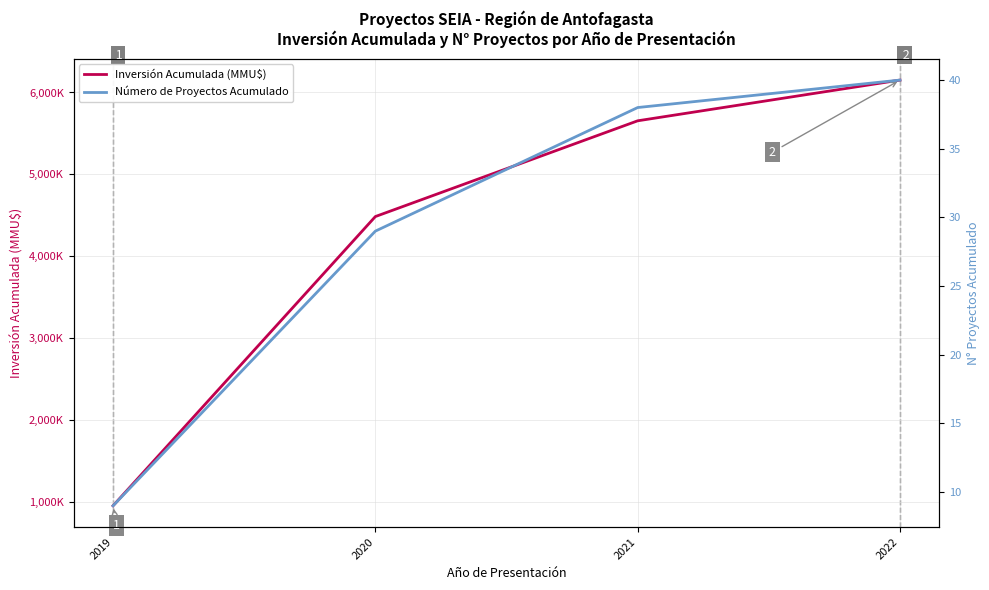

What is the sum of all Número de Proyectos Acumulado values?

116